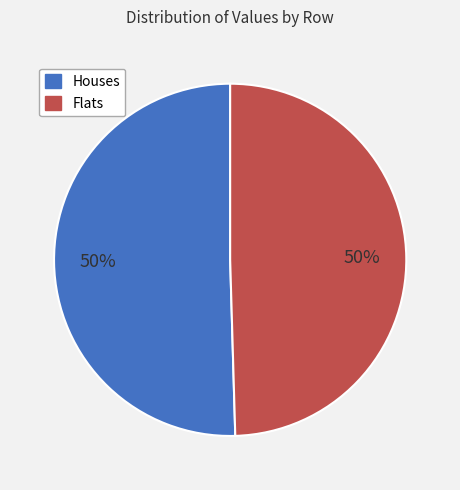

To the nearest percent, what is the average slice percentage?

50%